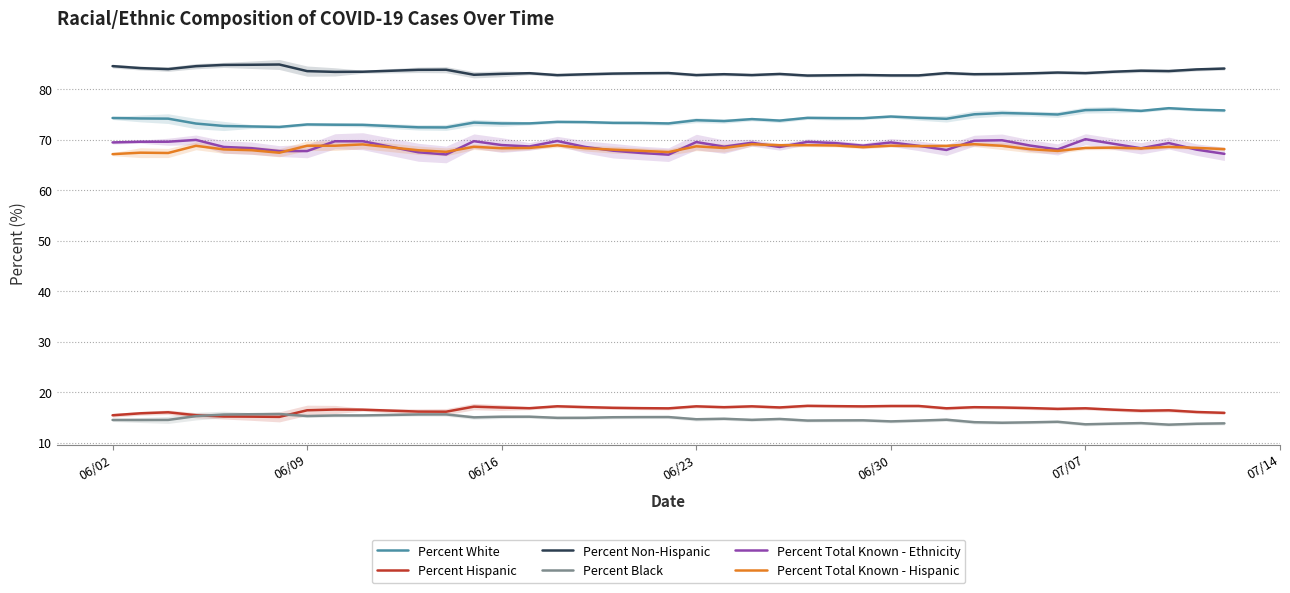

True or false: Percent White and Percent Non-Hispanic cross at least once.

False